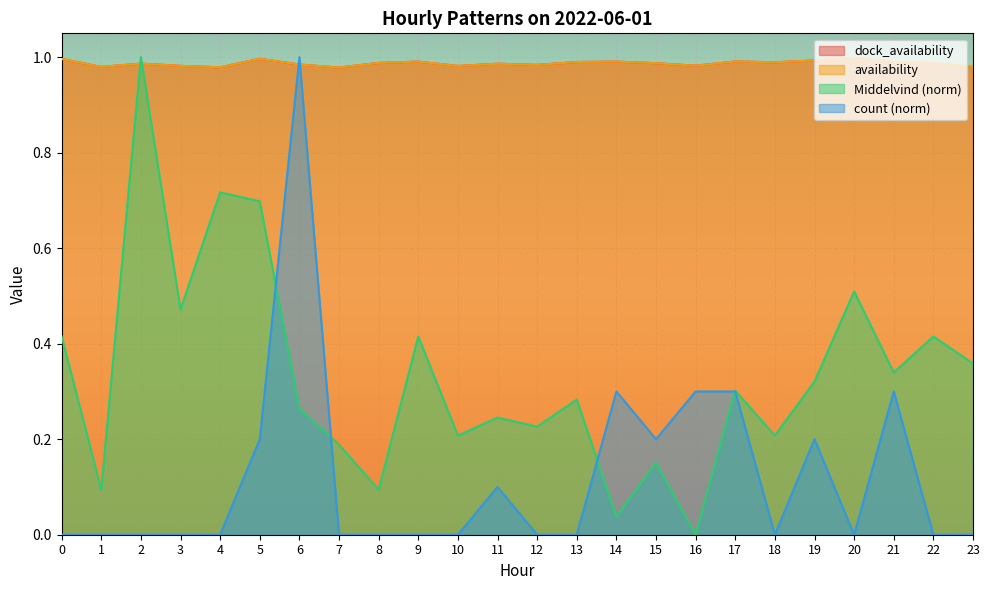

Rank the series at 18 from lowest to highest value.

count, Middelvind, dock_availability, availability